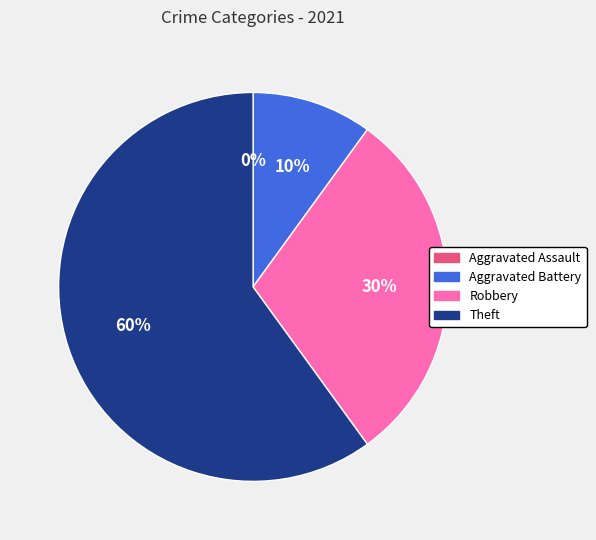

The Theft slice represents 47% of the pie. True or false?

False